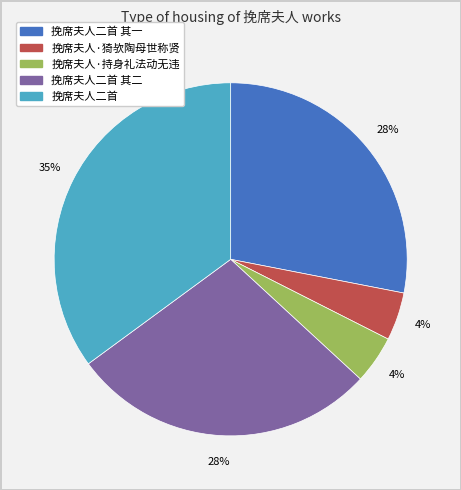

How many segments does this pie chart have?

5